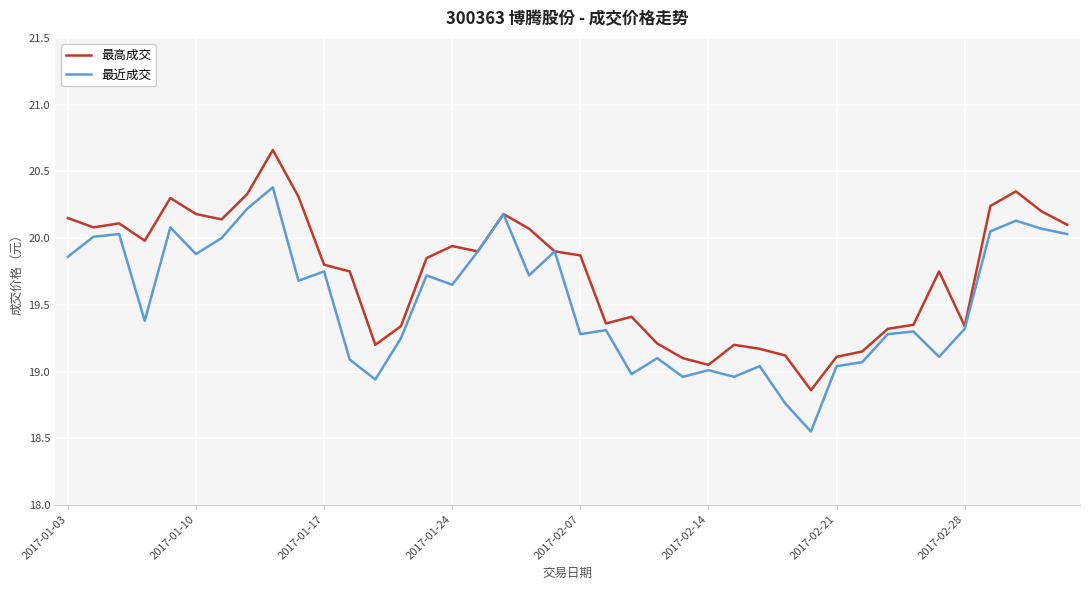

Rank the series by their maximum value, from lowest to highest.

最近成交, 最高成交